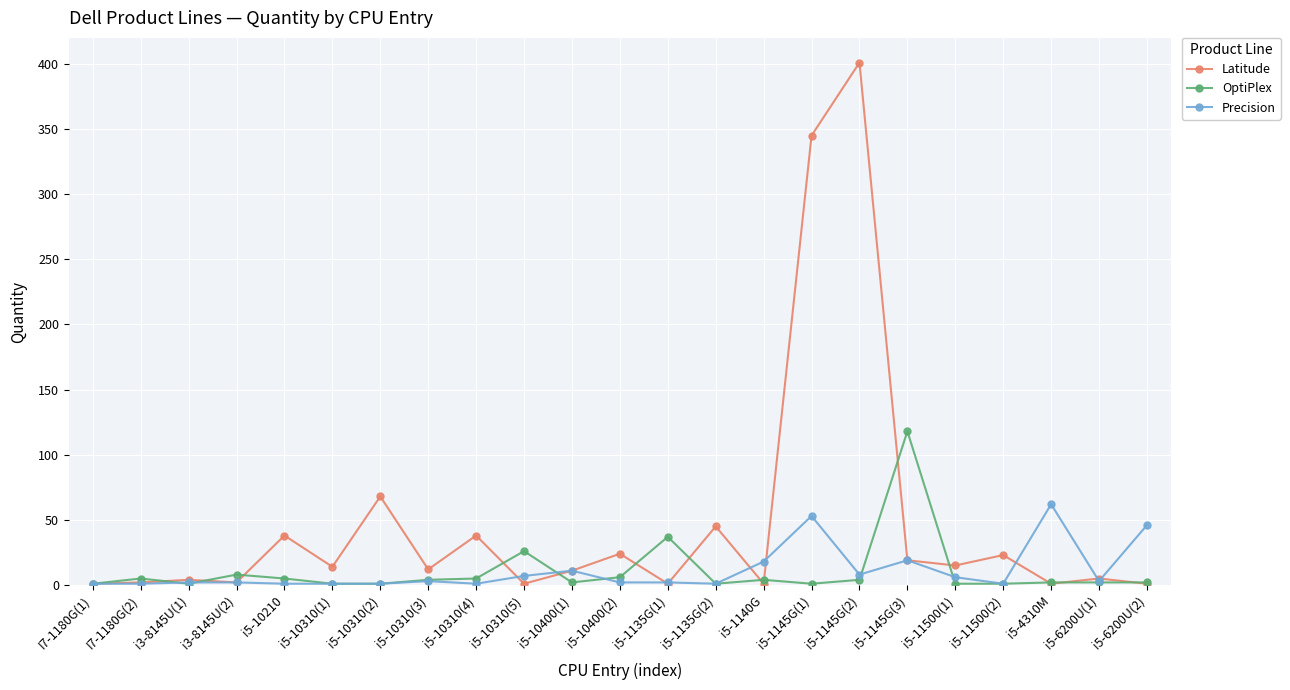

The value of OptiPlex at i5-1135G(2) is 1. True or false?

True